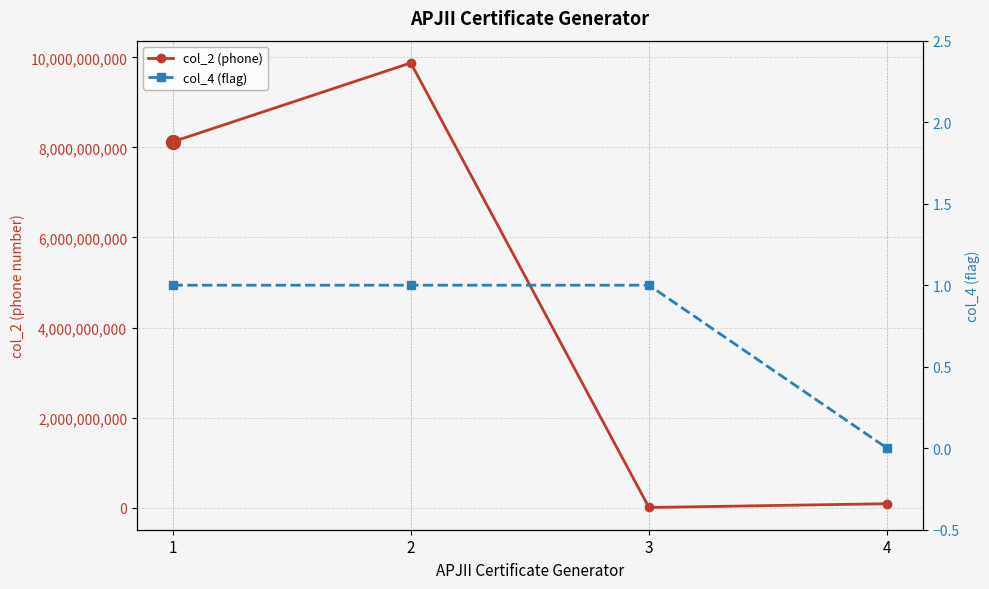

At which category is the sum across all series the highest?

2